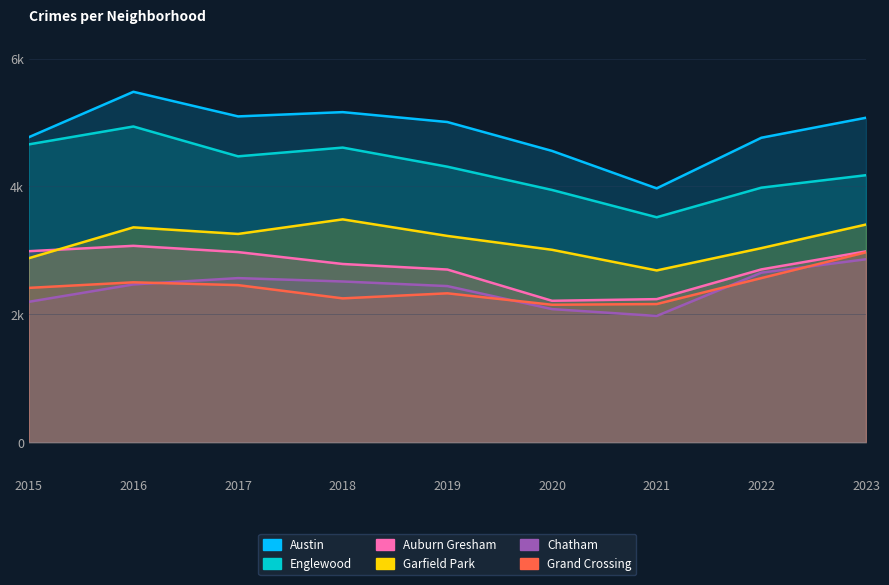

What is the greatest value displayed?

5481